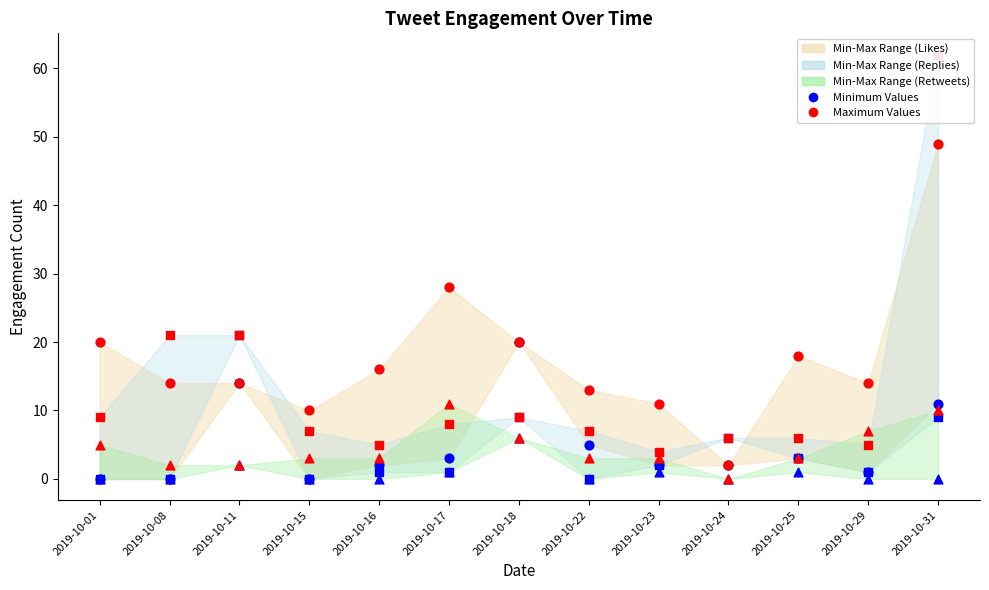

Is the value of Maximum Likes at 2019-10-24 greater than the value of Minimum Likes at 2019-10-25?

No